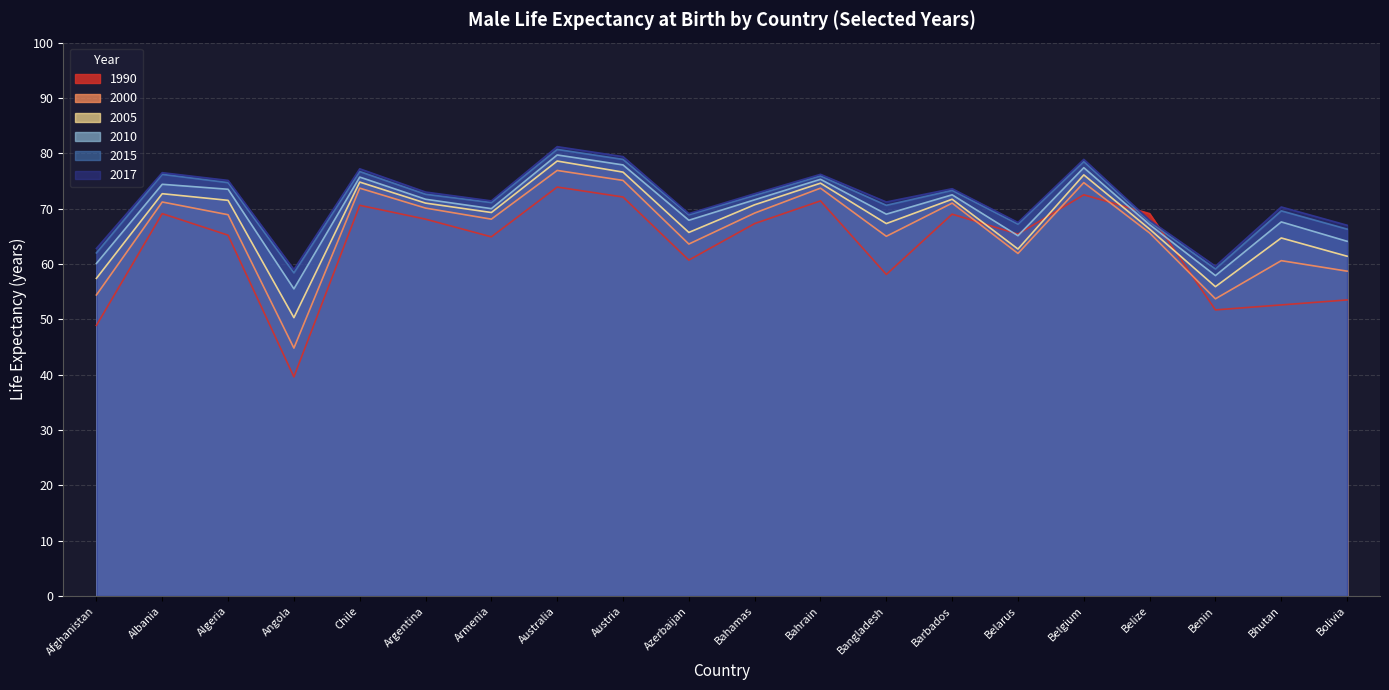

What is the difference between the 2005 values at Belize and Algeria?

5.2